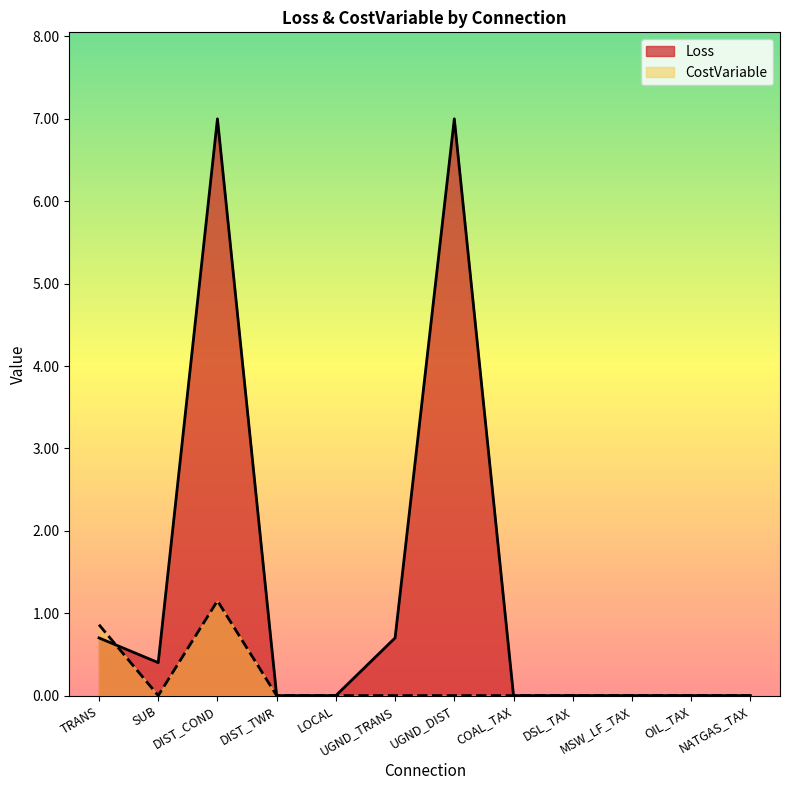

Which series has the widest spread of values?

Loss